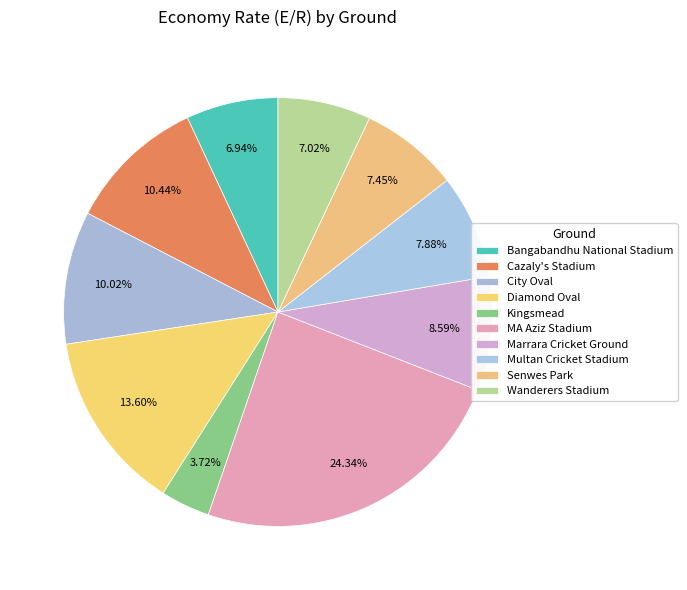

Rank the categories by value from lowest to highest.

Kingsmead, Bangabandhu National Stadium, Wanderers Stadium, Senwes Park, Multan Cricket Stadium, Marrara Cricket Ground, City Oval, Cazaly's Stadium, Diamond Oval, MA Aziz Stadium